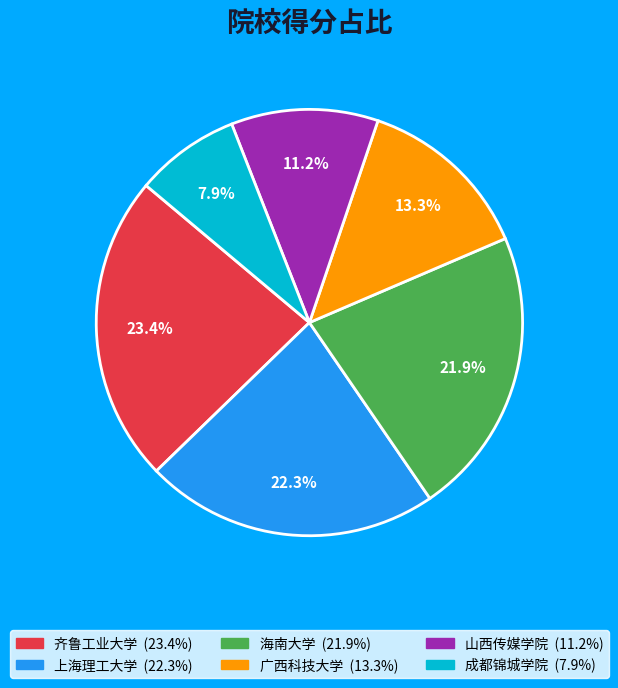

Is there a majority slice in this chart?

No